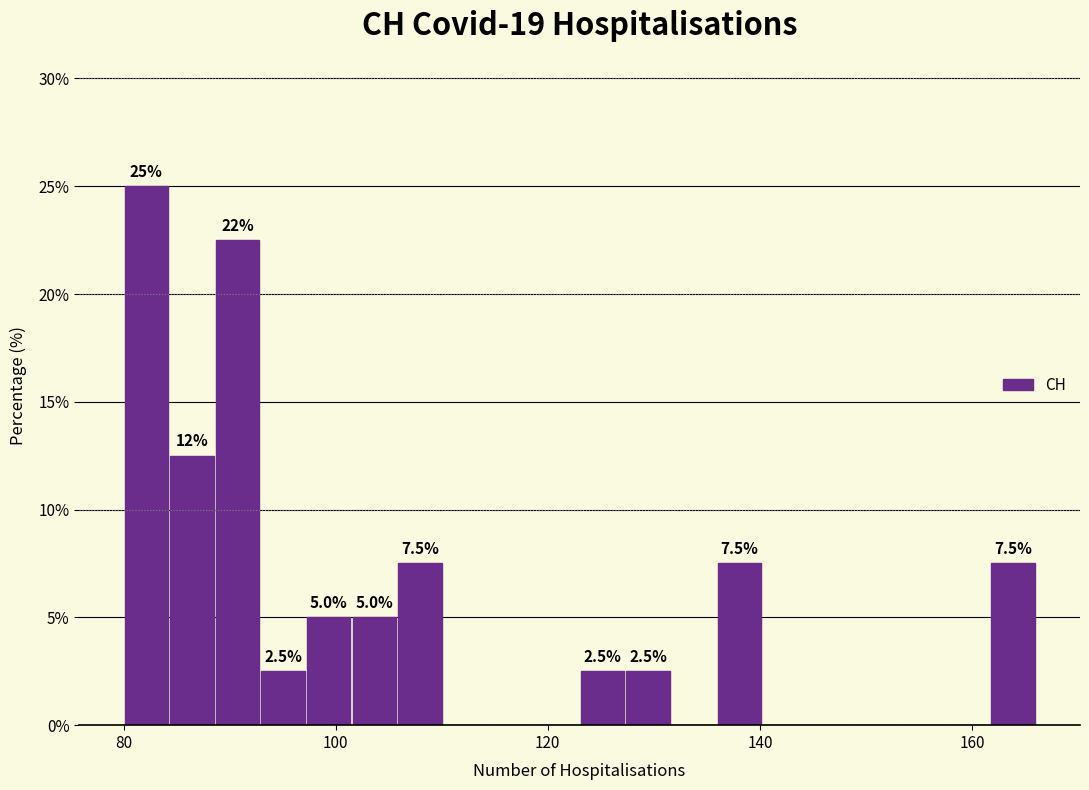

Read against the x-axis, roughly where is the centre of the tallest bar?

82